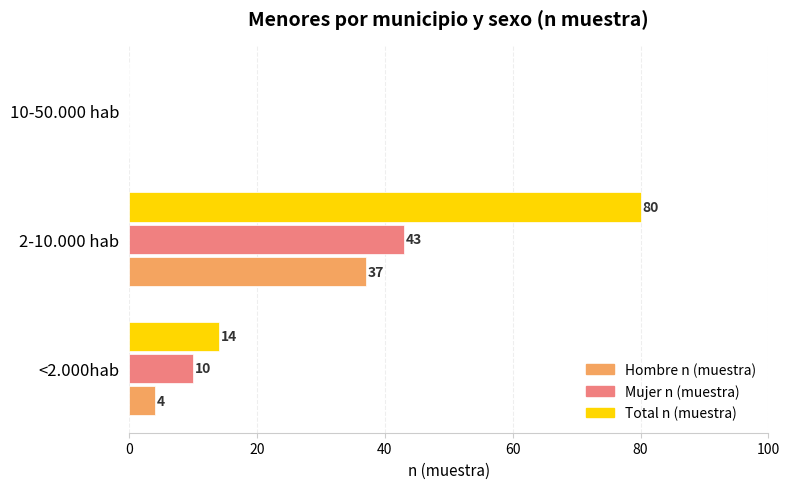

What is the maximum value for Mujer n (muestra)?

43